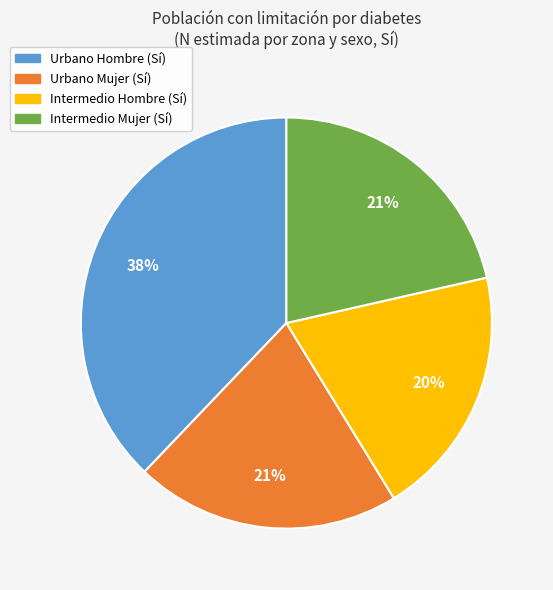

Is there a majority slice in this chart?

No